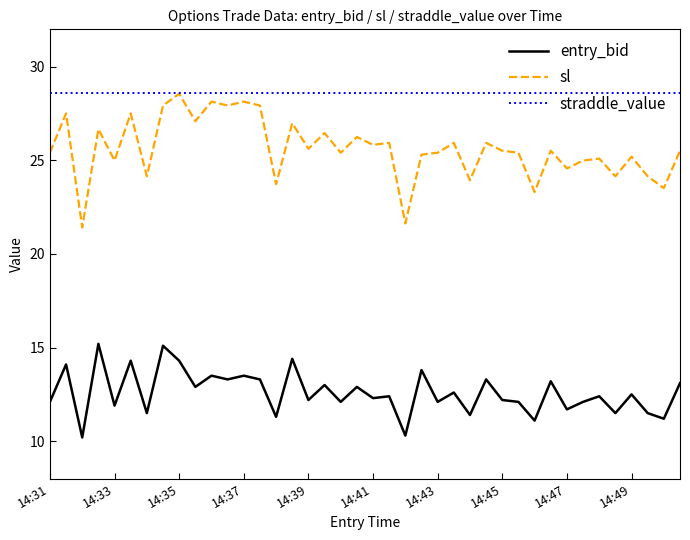

Count the number of data series in this chart.

3